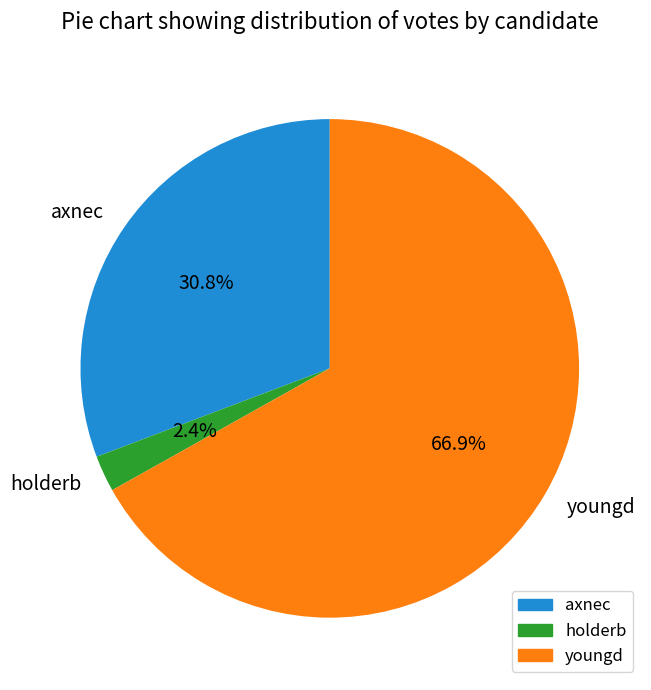

Rank the categories by value from lowest to highest.

holderb, axnec, youngd